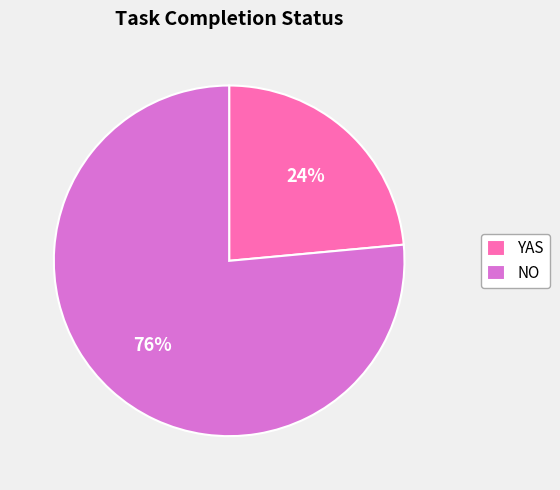

Is it true that YAS is 24% of the pie?

True